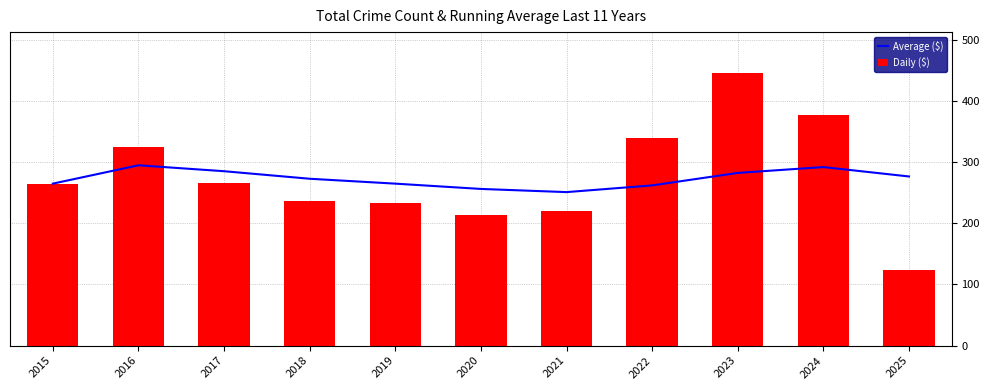

Between 2022 and 2023, which series saw the biggest shift?

Daily ($)